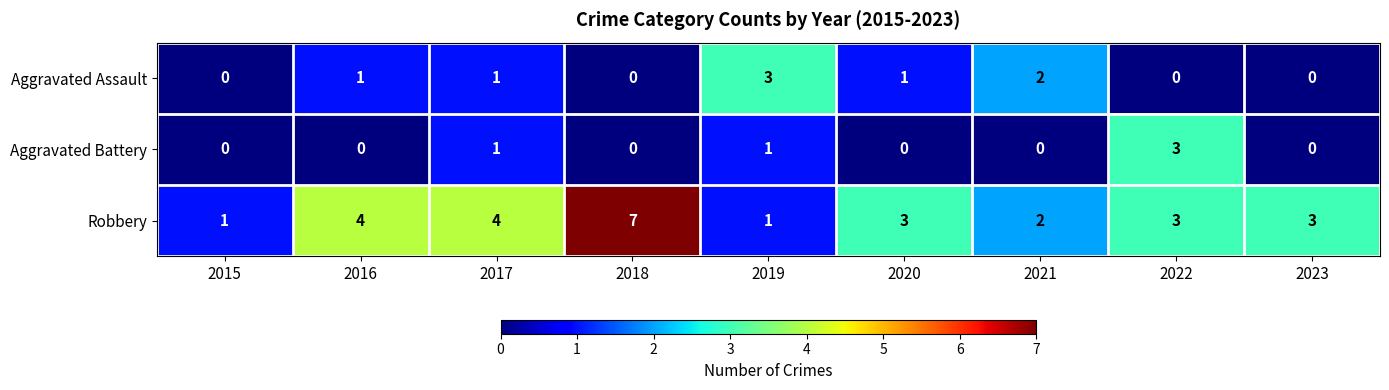

Is the value of Aggravated Assault at 2021 greater than the value of Robbery at 2017?

No